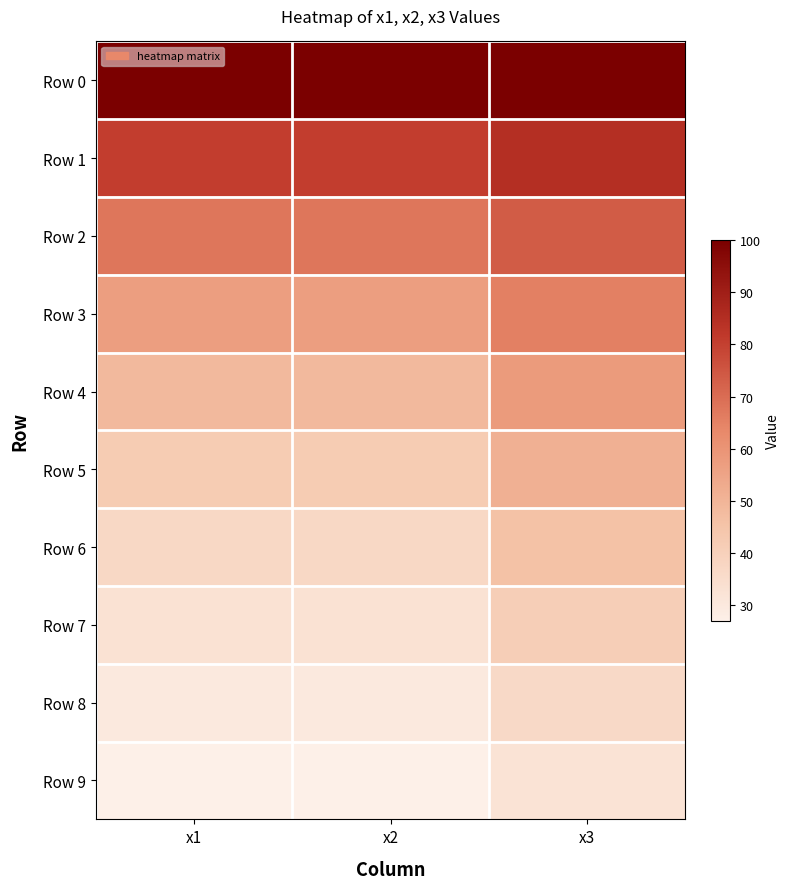

At which category is the sum across all series the highest?

x3